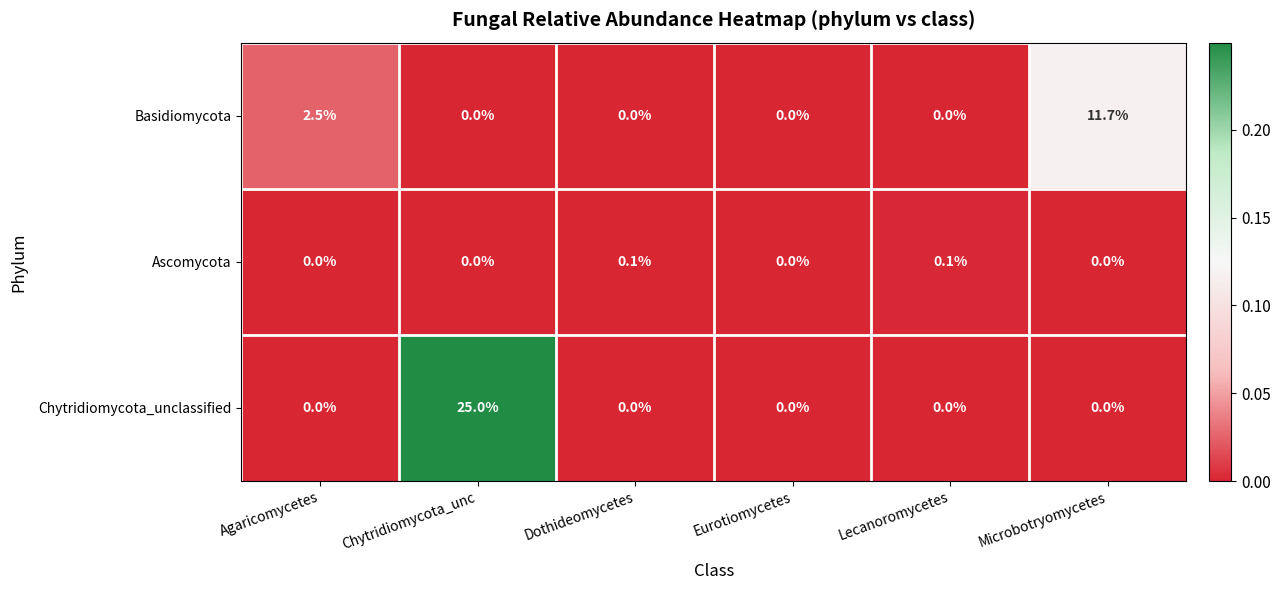

What is the sum of all Chytridiomycota_unclassified values?

25.0